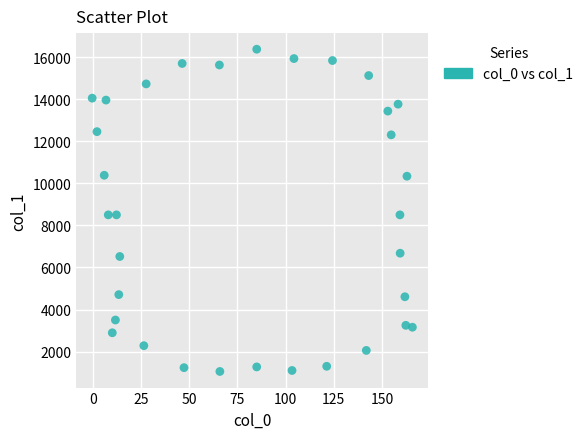

What is the range of Y values (max minus min)?

15314.7